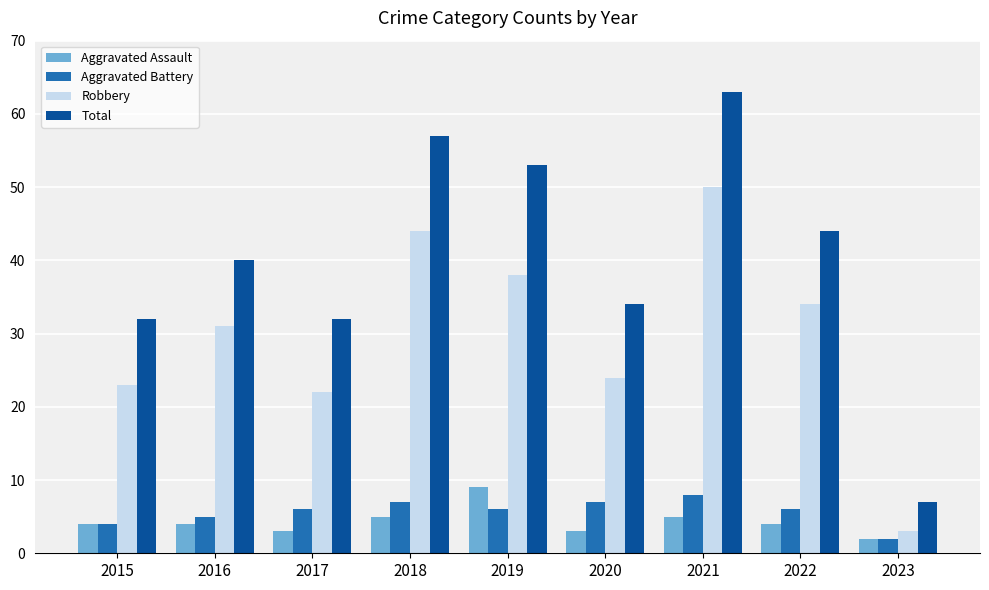

At which label does Aggravated Battery reach its peak?

2021